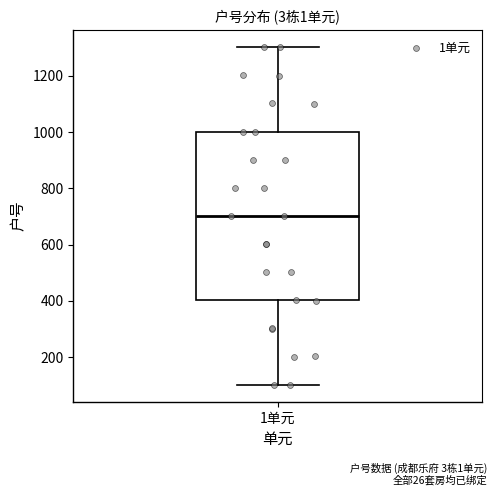

Read this box plot against the y-axis: the position of the median line, the range covered by the box, and the ends of both whiskers. The values are not printed on the chart, so give them approximately, as read against the axis.

median 700, box 400 to 1000, whiskers 100 to 1300